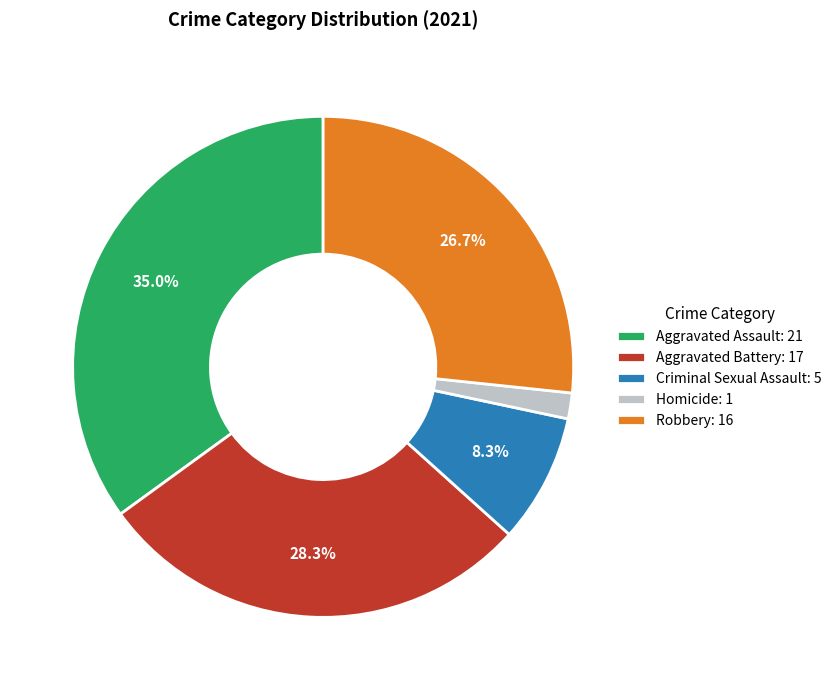

How many segments does this pie chart have?

5